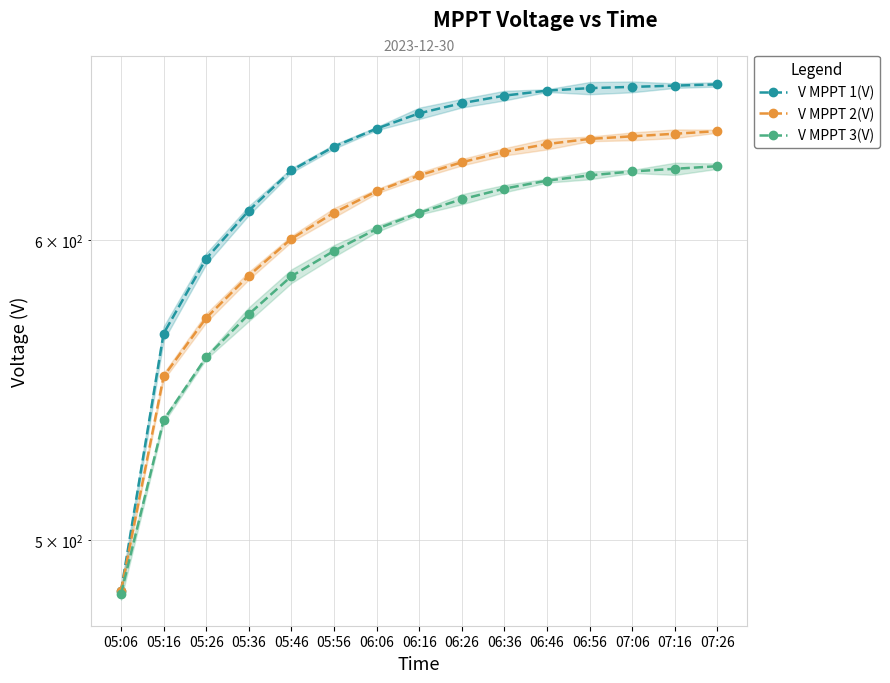

Rank the categories by V MPPT 1(V) value from highest to lowest.

07:26, 07:16, 07:06, 06:56, 06:46, 06:36, 06:26, 06:16, 06:06, 05:56, 05:46, 05:36, 05:26, 05:16, 05:06